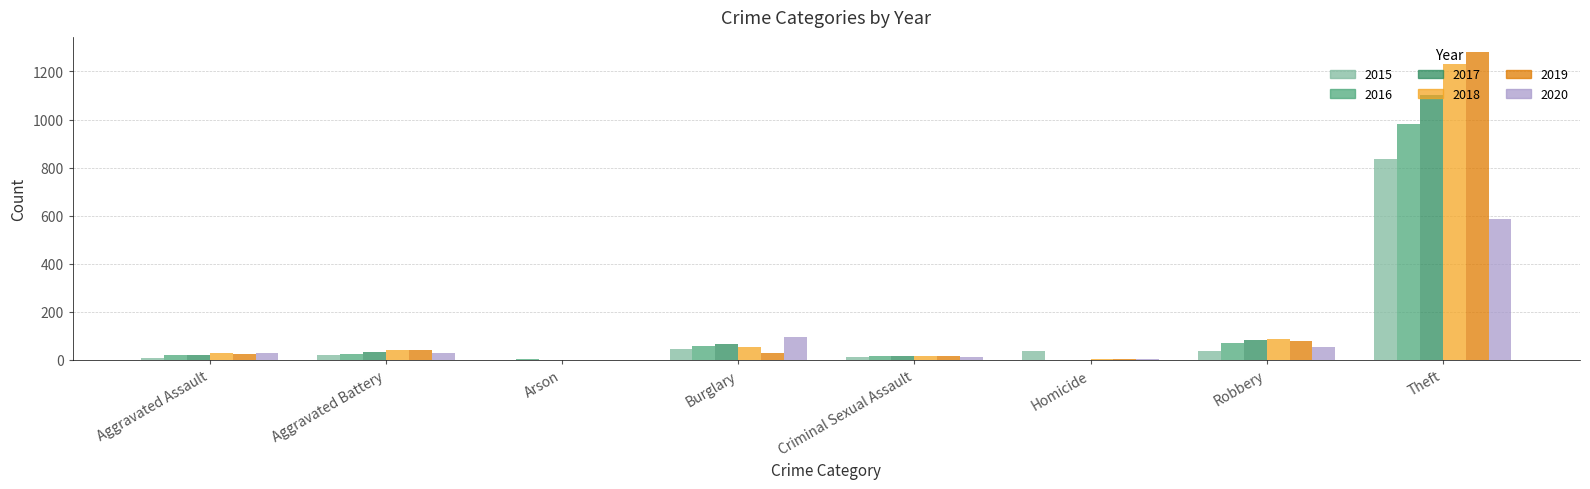

What is the total value across all series at Aggravated Assault?

132